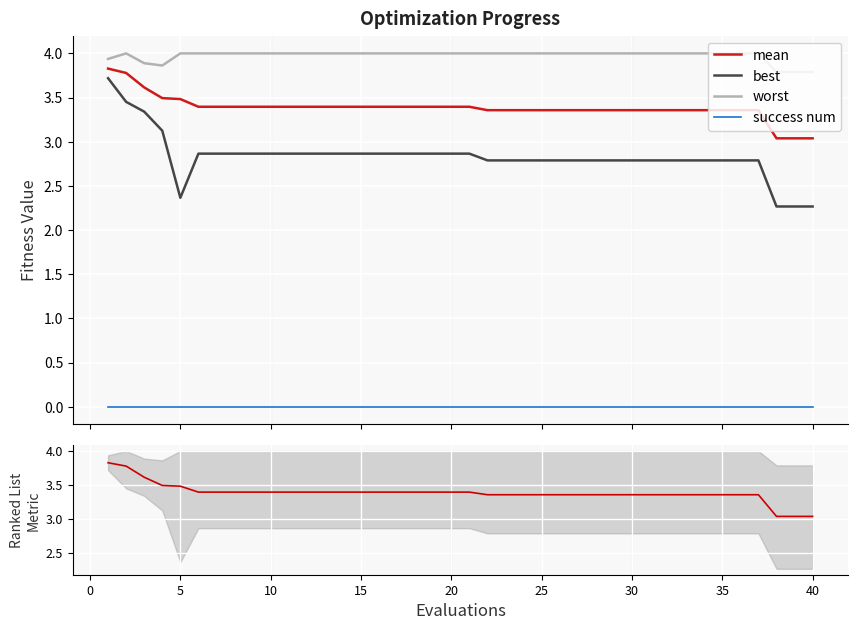

True or false: success num and worst cross at least once.

False